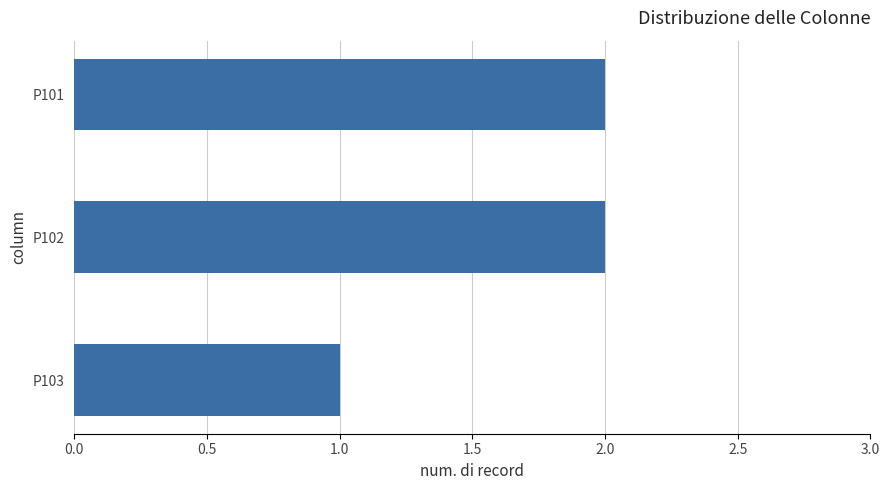

Which has a higher value, P102 or P103?

P102